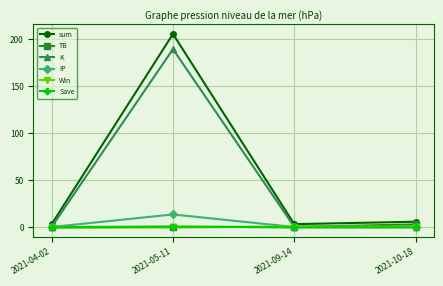

True or false: K has a value of 78.8 at 2021-05-11.

False